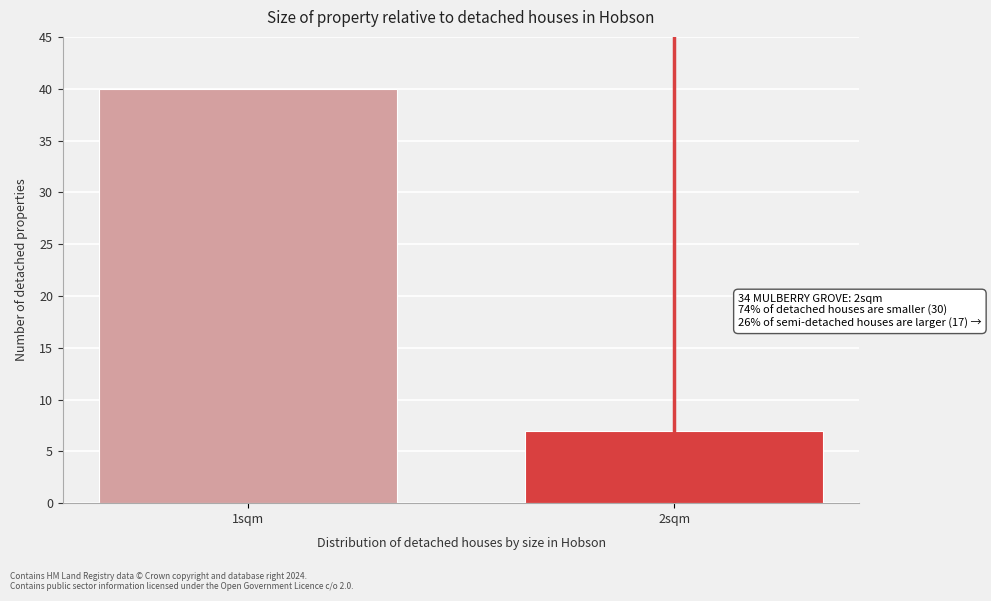

Reading left to right, transcribe all the data shown in this chart.

40	7